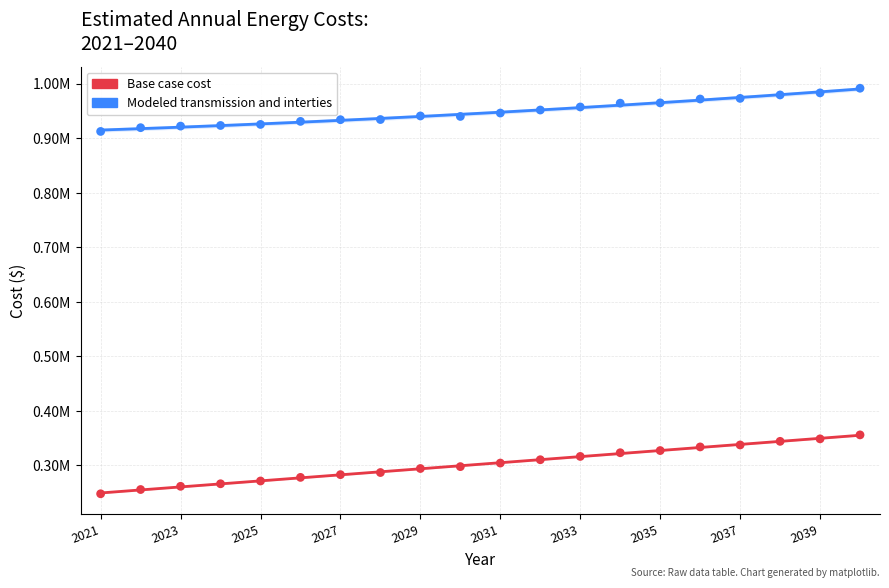

Is the value of Modeled transmission and interties at 2026 greater than the value of Base case cost at 2039?

Yes